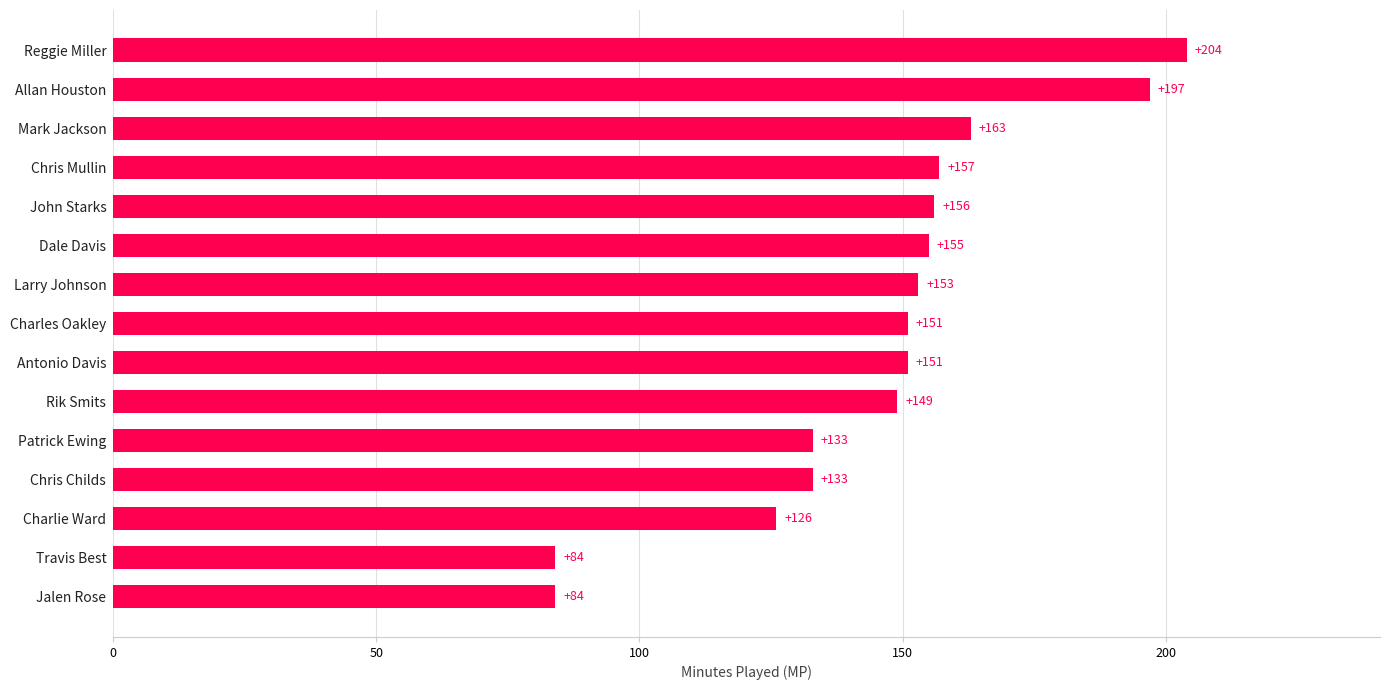

Between Charles Oakley and Chris Childs, which is larger?

Charles Oakley